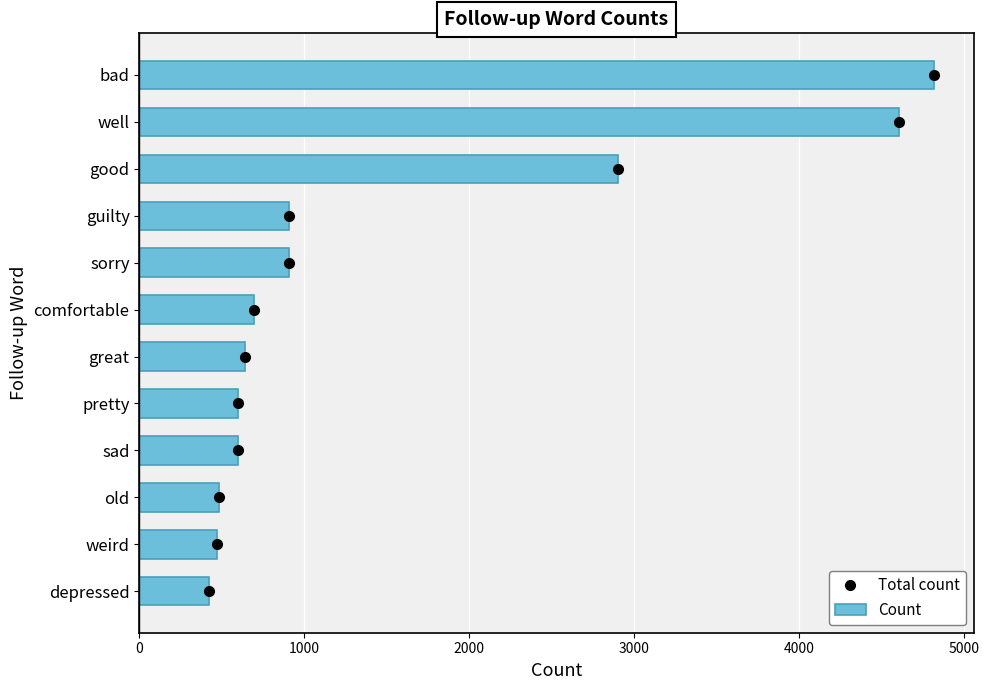

What is the difference between the second highest and minimum values?

4180